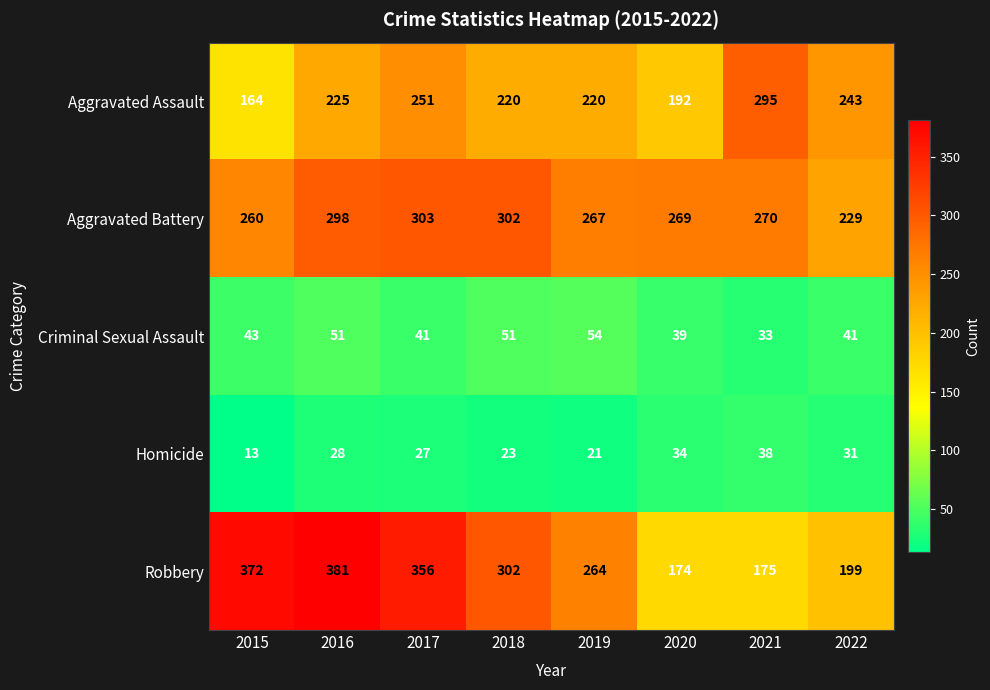

At which label is Criminal Sexual Assault closest to 43?

2015